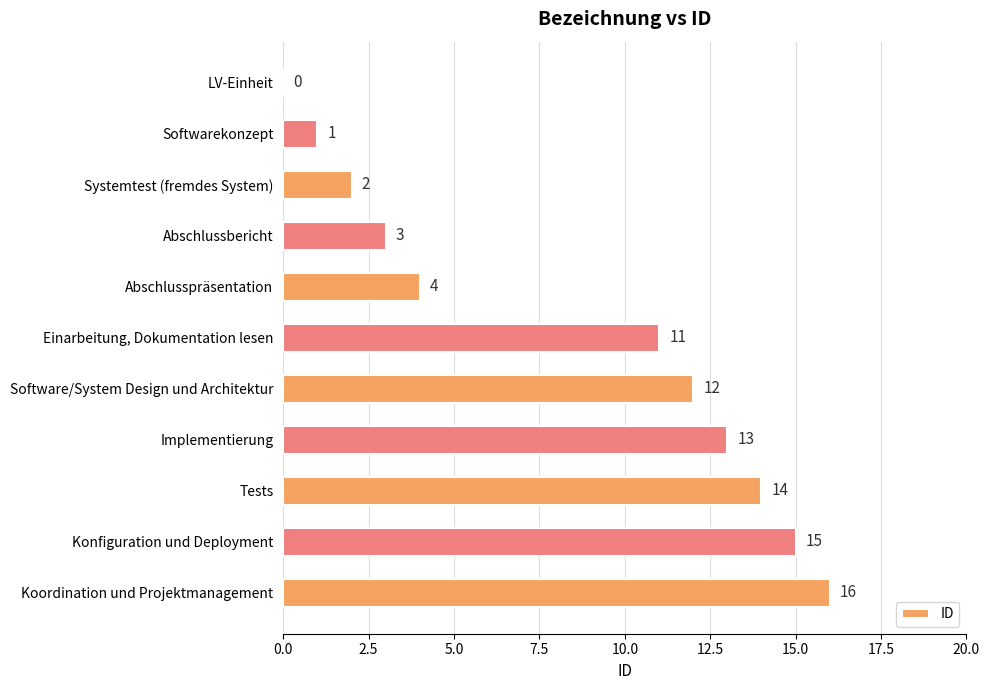

What is the sum of the values at Koordination und Projektmanagement and Software/System Design und Architektur?

28